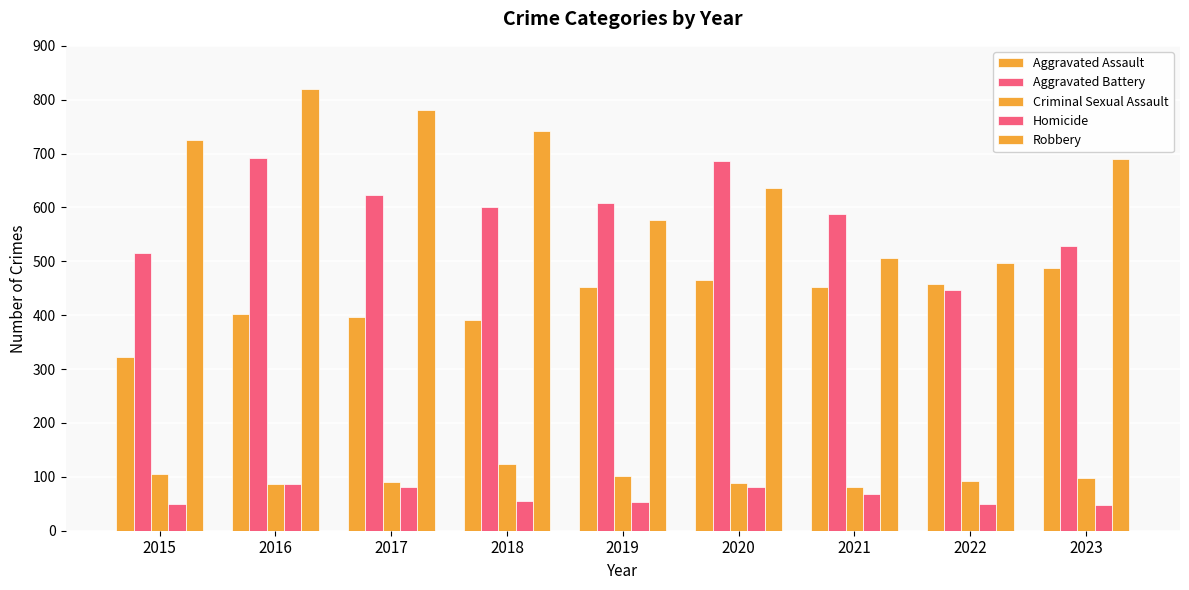

Reading left to right, what are all the values shown in this chart?

Aggravated Assault: 323	402	396	392	452	466	452	458	488
Aggravated Battery: 515	691	623	600	608	686	587	446	529
Criminal Sexual Assault: 105	87	91	123	102	89	81	93	97
Homicide: 50	87	82	56	53	81	69	49	48
Robbery: 726	819	780	741	577	637	506	496	690